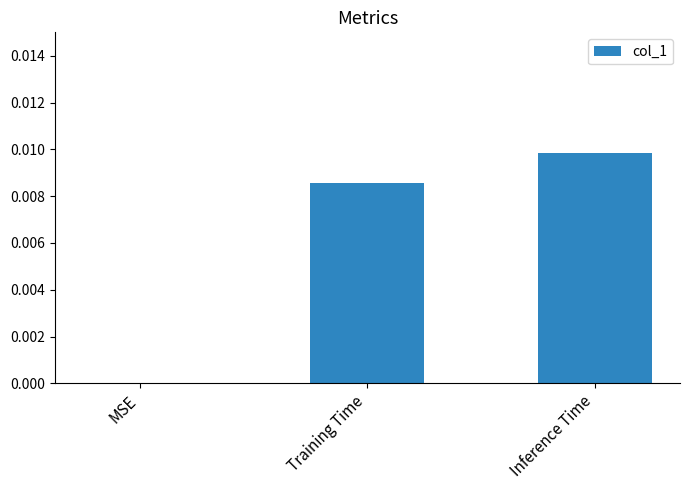

Which category has the highest value across all series?

Inference Time